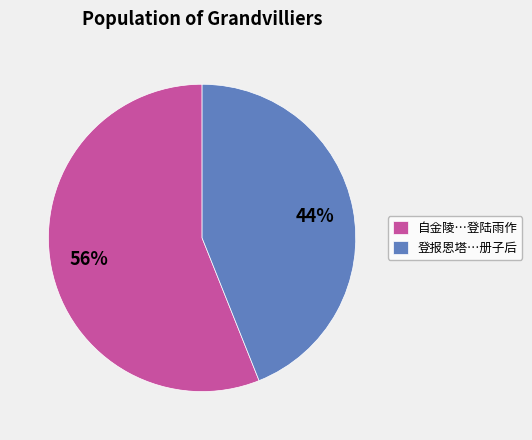

To the nearest percent, what is the average slice percentage?

50%